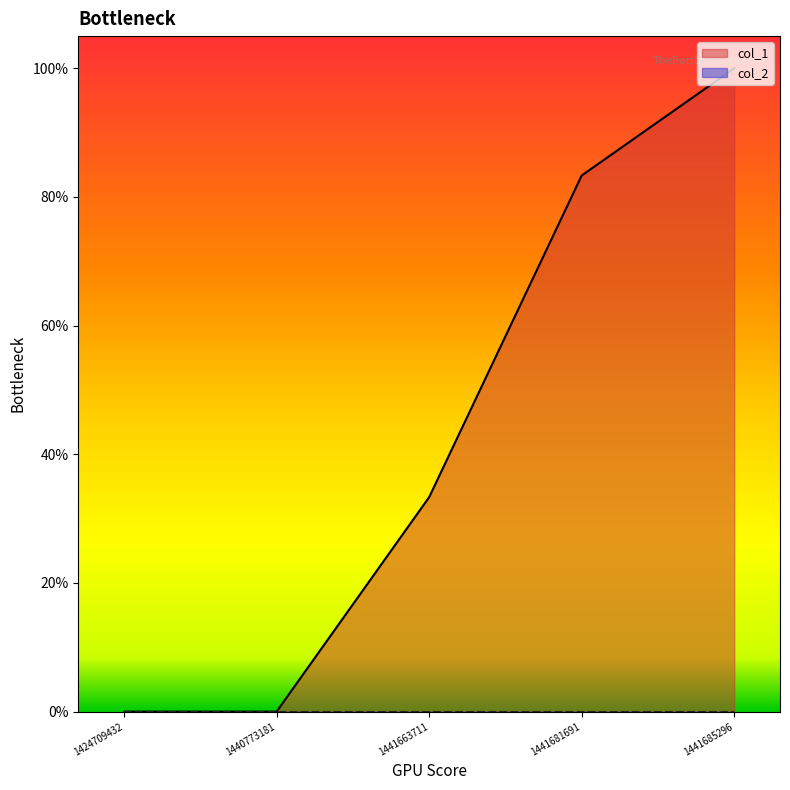

What is the change in value from 1424709432 to 1441685296?

+100.0